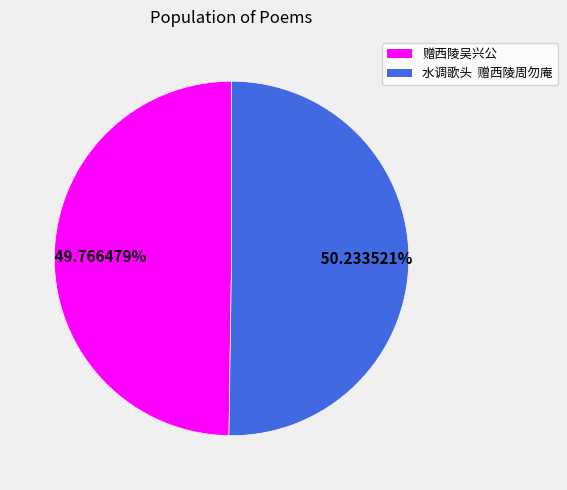

Does any single category account for the majority?

Yes